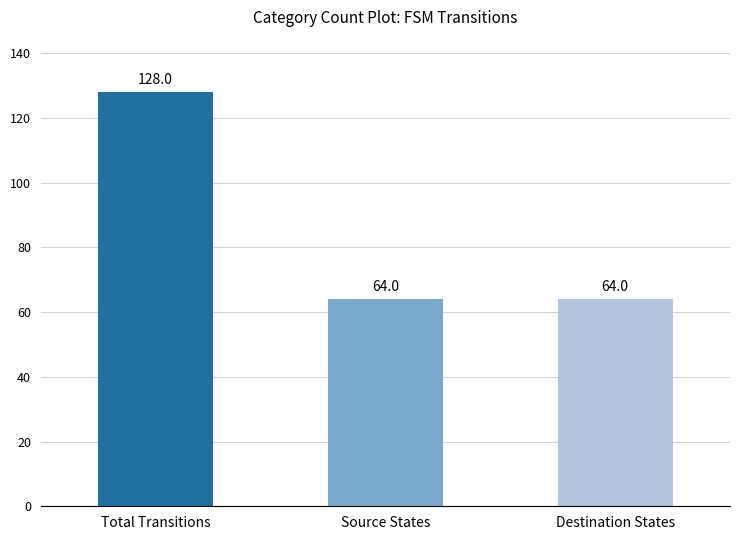

What is the ratio of the value at Total Transitions to the value at Destination States?

2.0